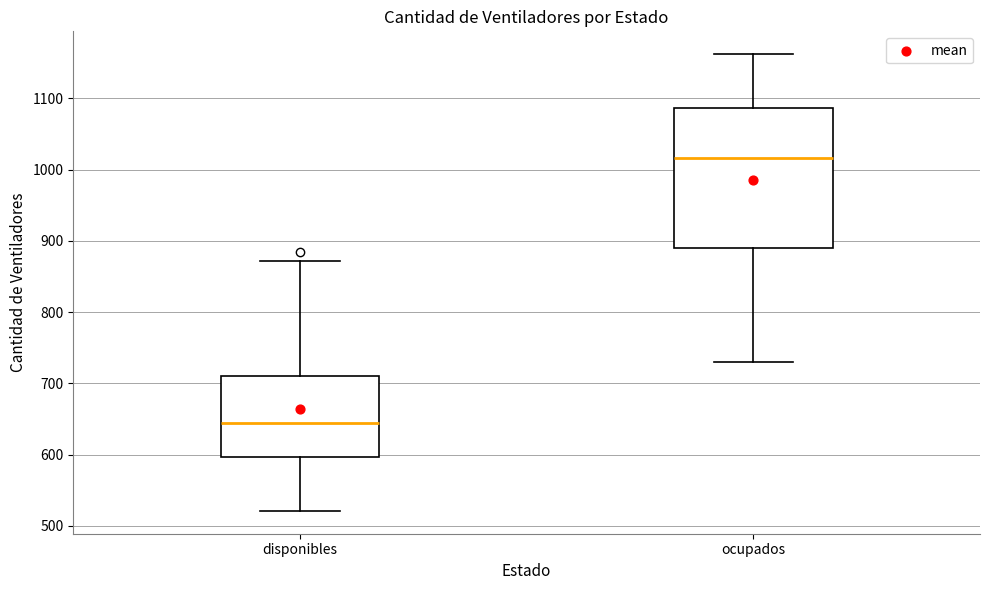

Which box's median line is the lowest?

disponibles